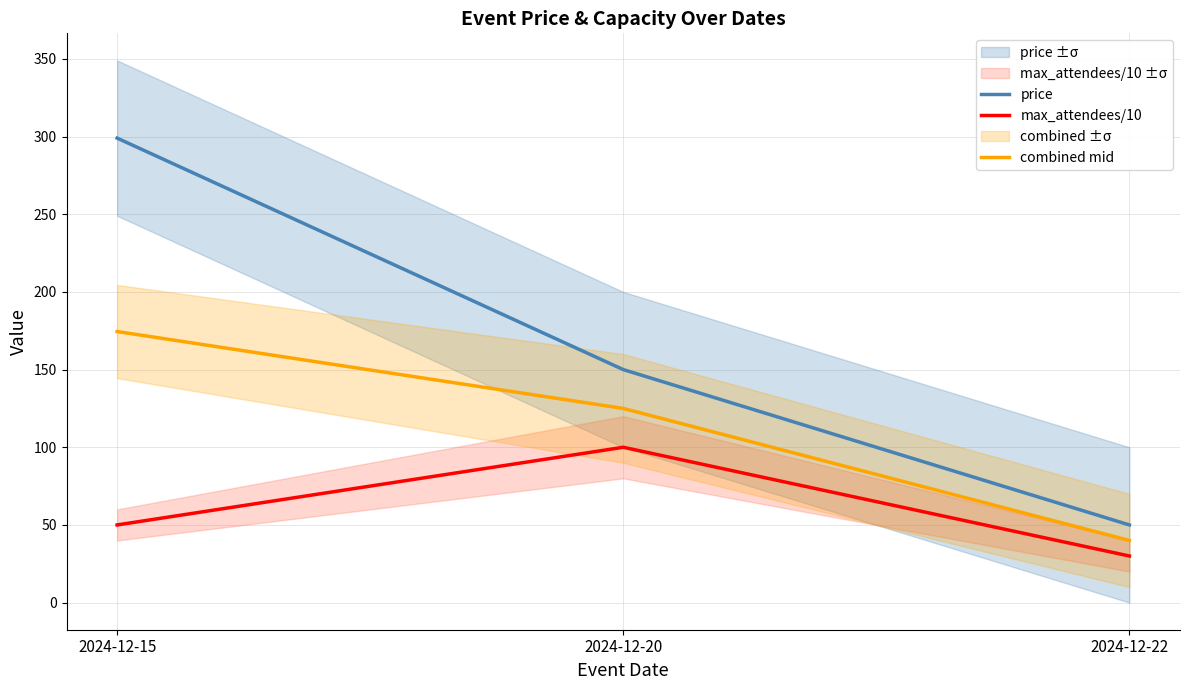

Reading left to right, what are all the values shown in this chart?

price: 2024-12-15=299.0	2024-12-20=150.0	2024-12-22=50.0
max_attendees/10: 2024-12-15=50.0	2024-12-20=100.0	2024-12-22=30.0
combined mid: 2024-12-15=174.5	2024-12-20=125.0	2024-12-22=40.0